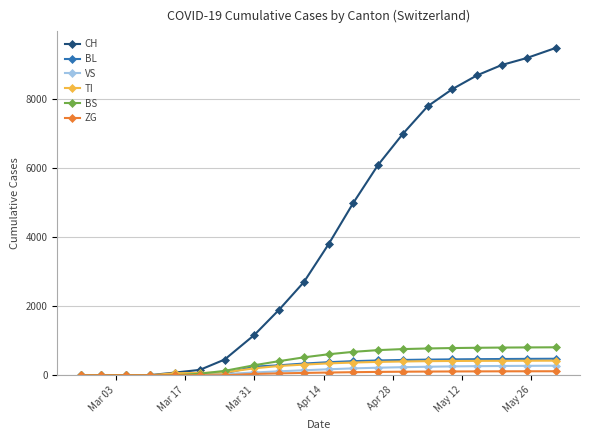

Which series has the largest total across all categories?

CH